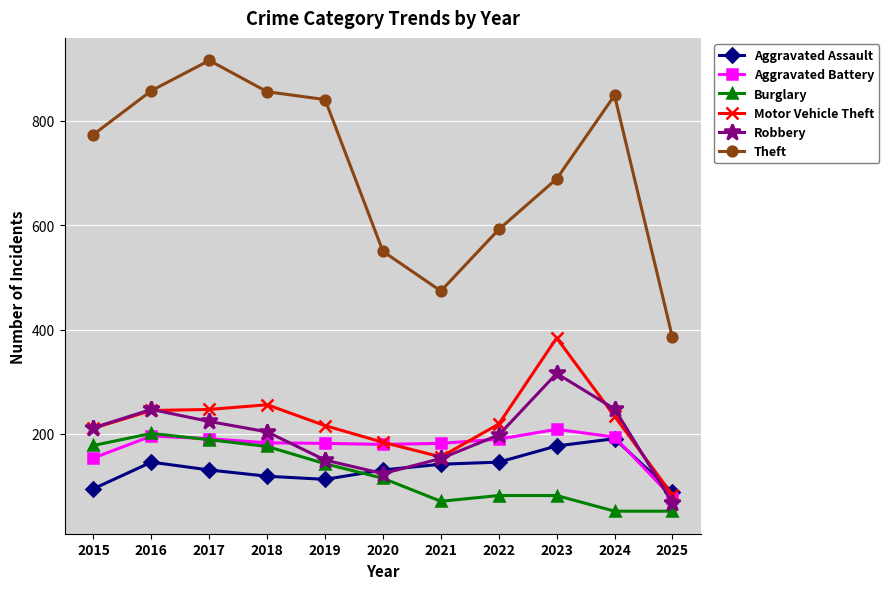

Which category has the lowest value in the Robbery series?

2025